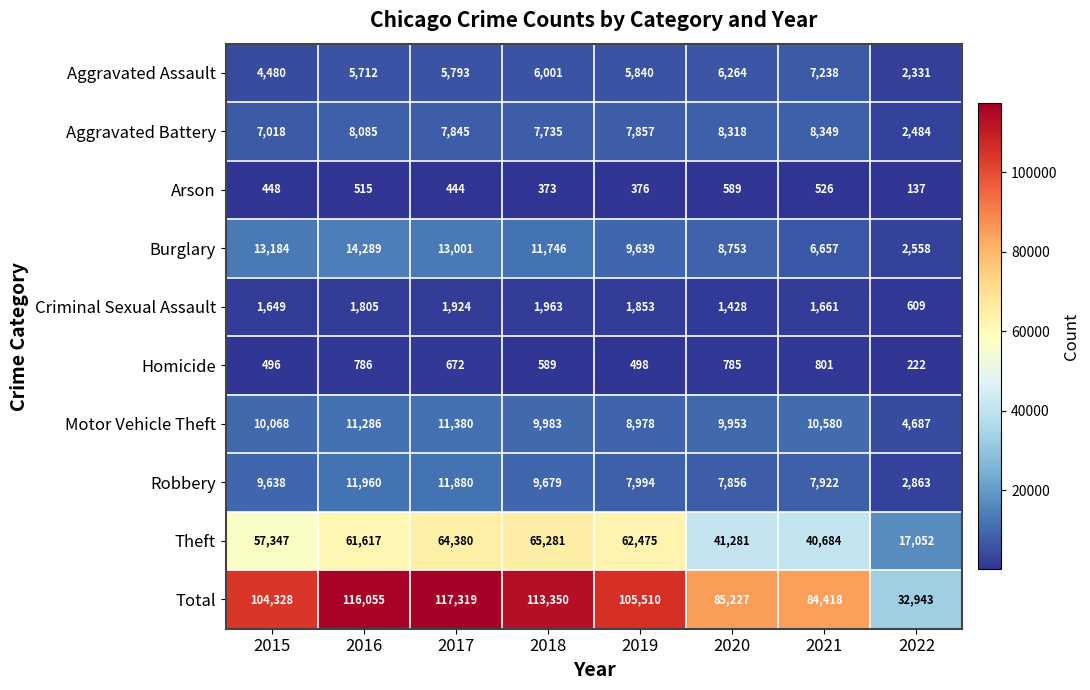

What is the spread (max minus min) of values at 2018?

112977